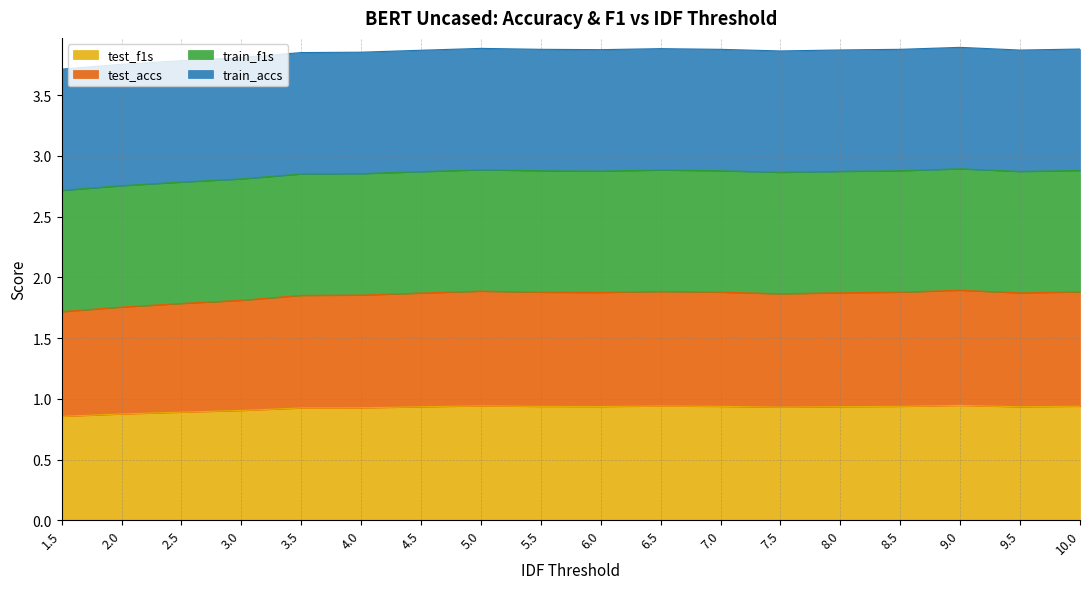

What is the total value across all series at 1.5?

3.7